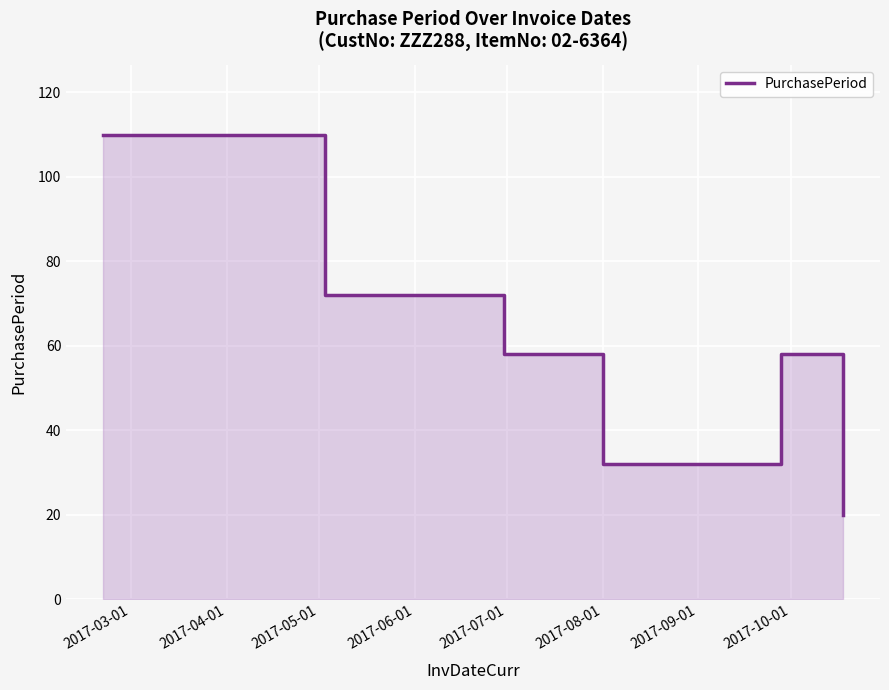

How many data points are less than 58?

2